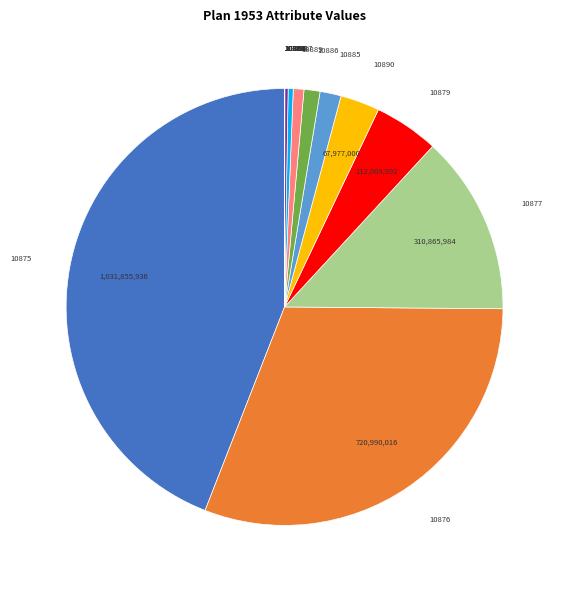

True or false: 10875 accounts for 44% of the total.

True